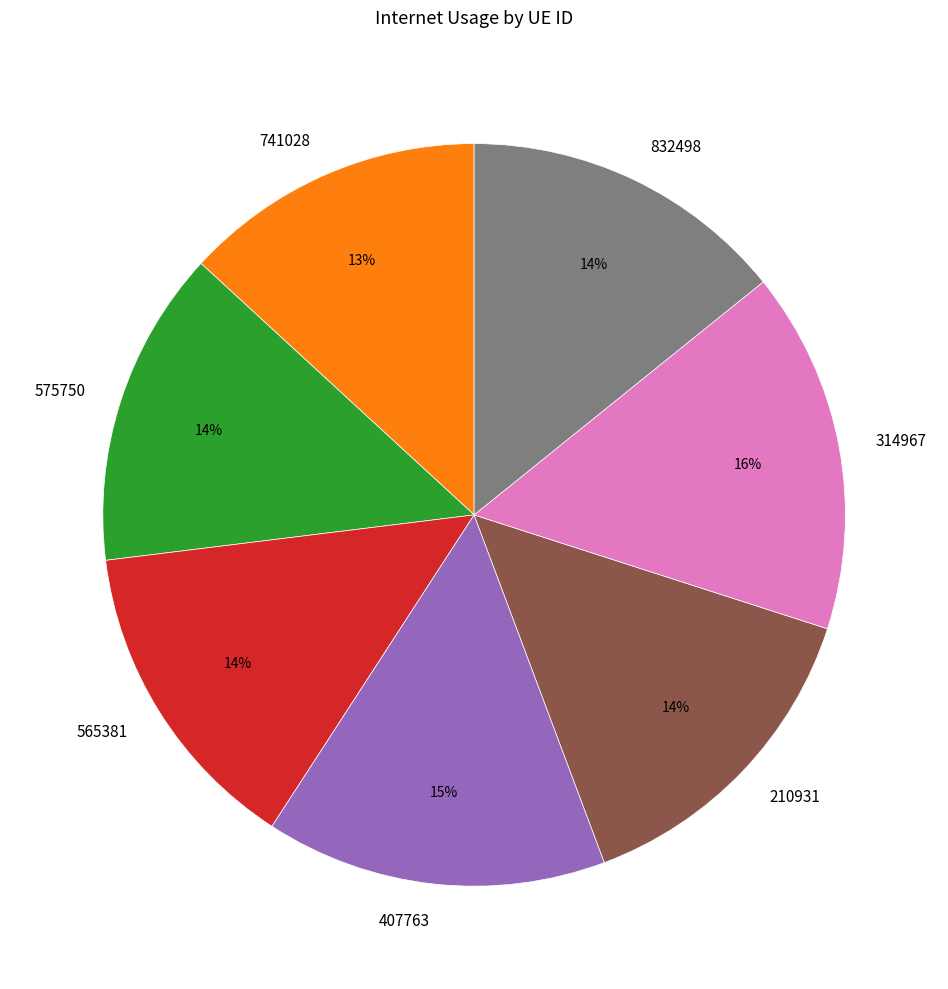

True or false: 741028 accounts for 1% of the total.

False